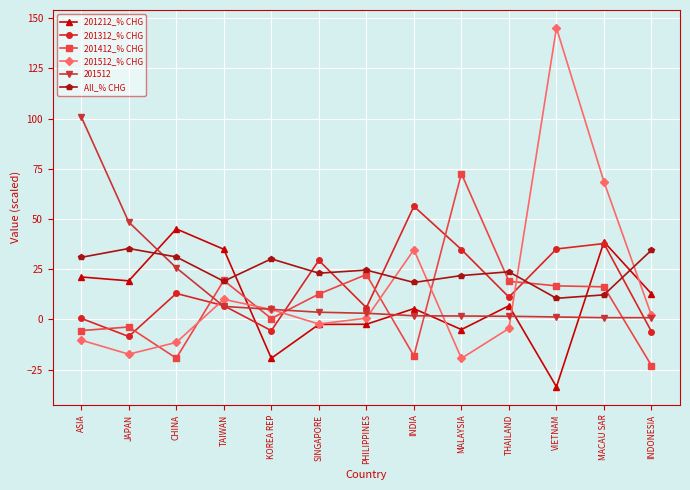

What is the total value across all series at MACAU SAR?

174.4